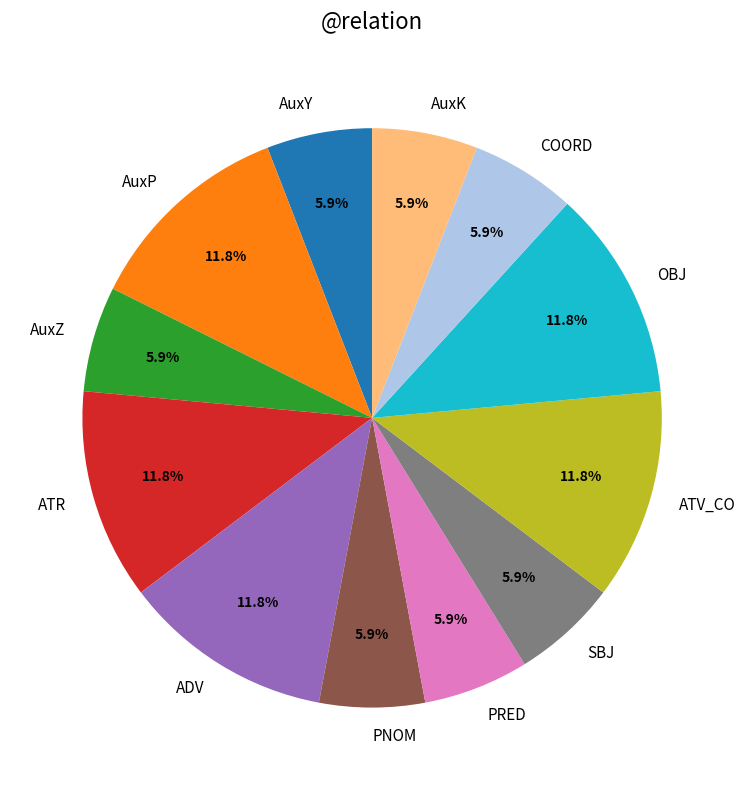

How much of the chart is everything except AuxZ?

94.1%